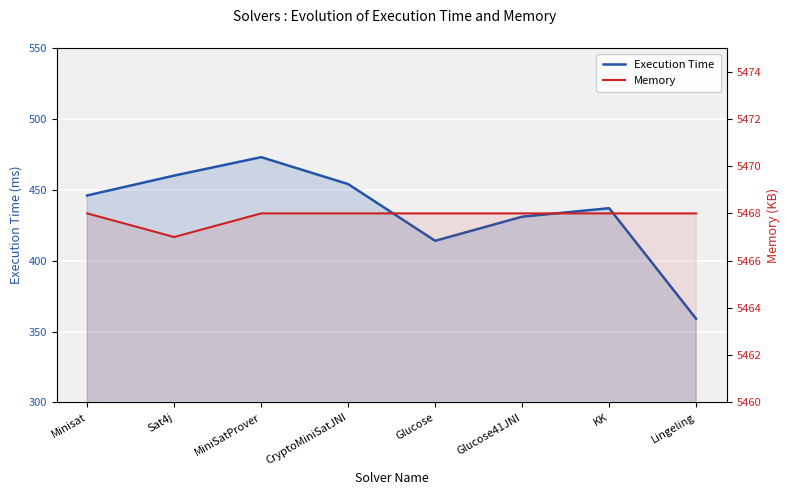

At how many categories does at least one series exceed 3698?

8